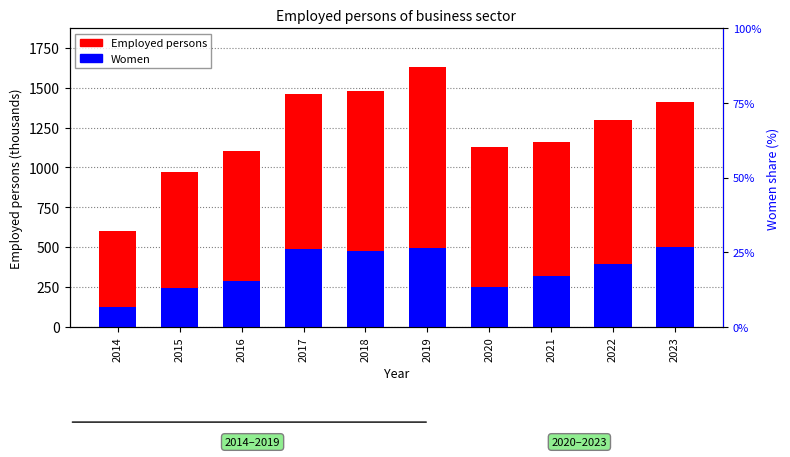

How many categories are shown in the chart?

10